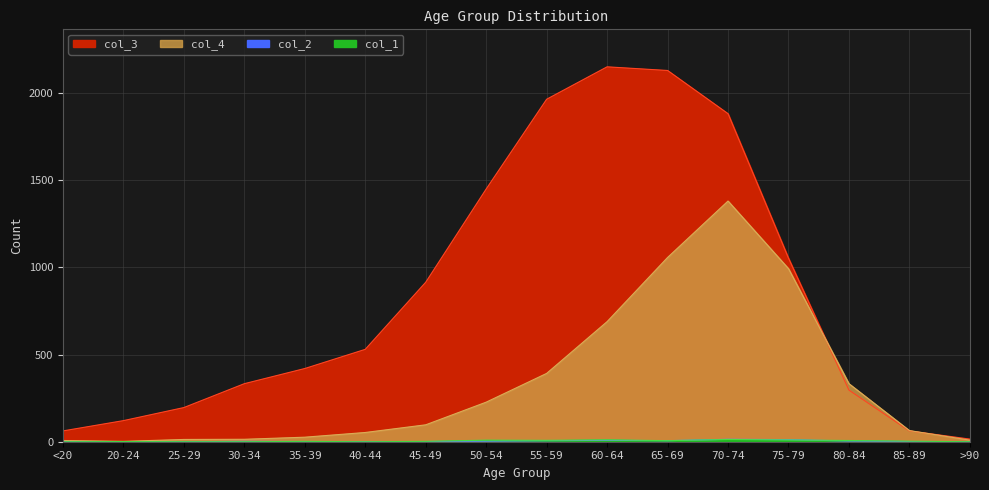

Reading left to right, list all the values displayed in this chart.

col_4: 7	2	13	14	26	53	97	227	392	689	1057	1381	993	333	64	9
col_3: 62	121	196	333	420	530	915	1450	1965	2151	2130	1882	1053	296	62	15
col_2: 1	0	0	2	1	1	1	3	6	8	6	14	12	4	1	0
col_1: 0	1	0	0	2	0	2	9	8	11	6	13	10	7	3	0